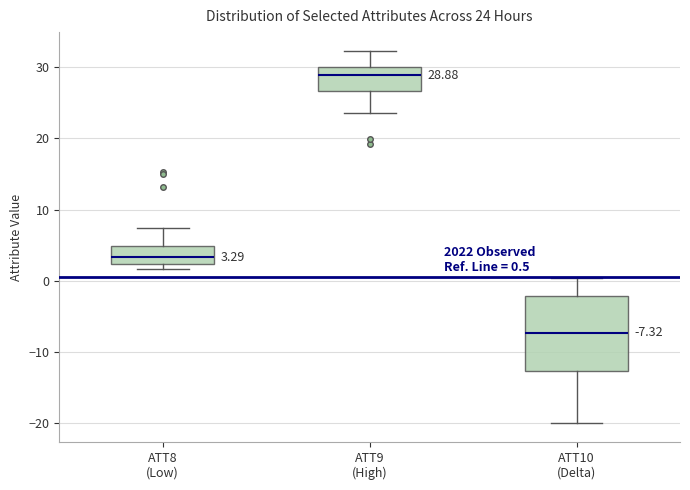

Which box is the tallest, from its lower edge to its upper edge?

ATT10 (Delta)